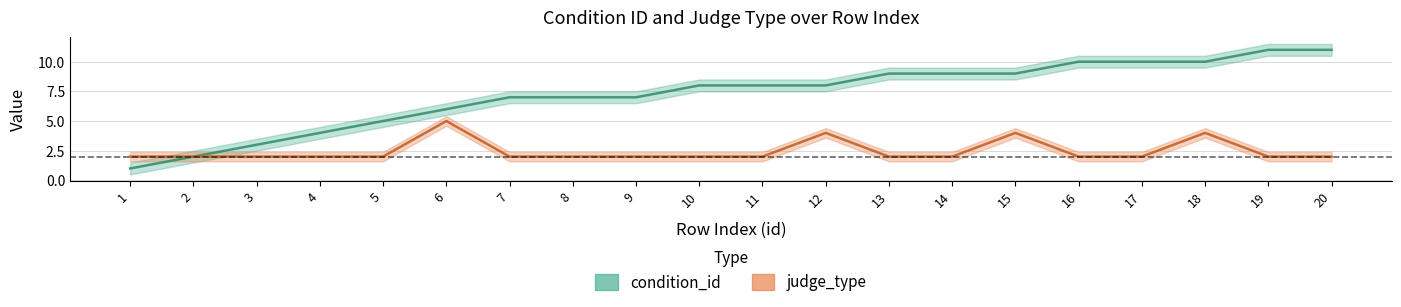

What is the value of the condition_id point at the 5th from the left?

5